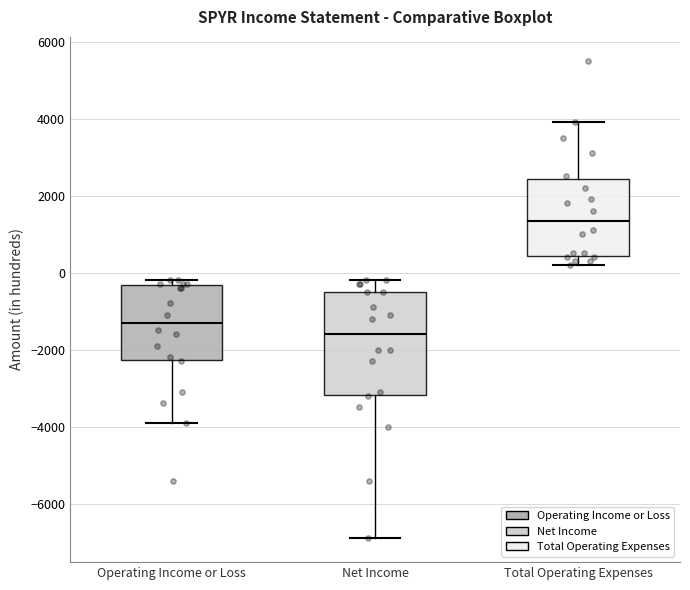

Reading left to right, transcribe this box plot: for each box, give where its median line is, the range the box spans, and where its two whiskers end, as read against the y-axis. The values are not printed on the chart, so give them approximately, as read against the axis.

Operating Income or Loss: median -1200, box -2200 to -400, whiskers -3800 to -200
Net Income: median -1600, box -3200 to -400, whiskers -6800 to -200
Total Operating Expenses: median 1400, box 400 to 2400, whiskers 200 to 4000